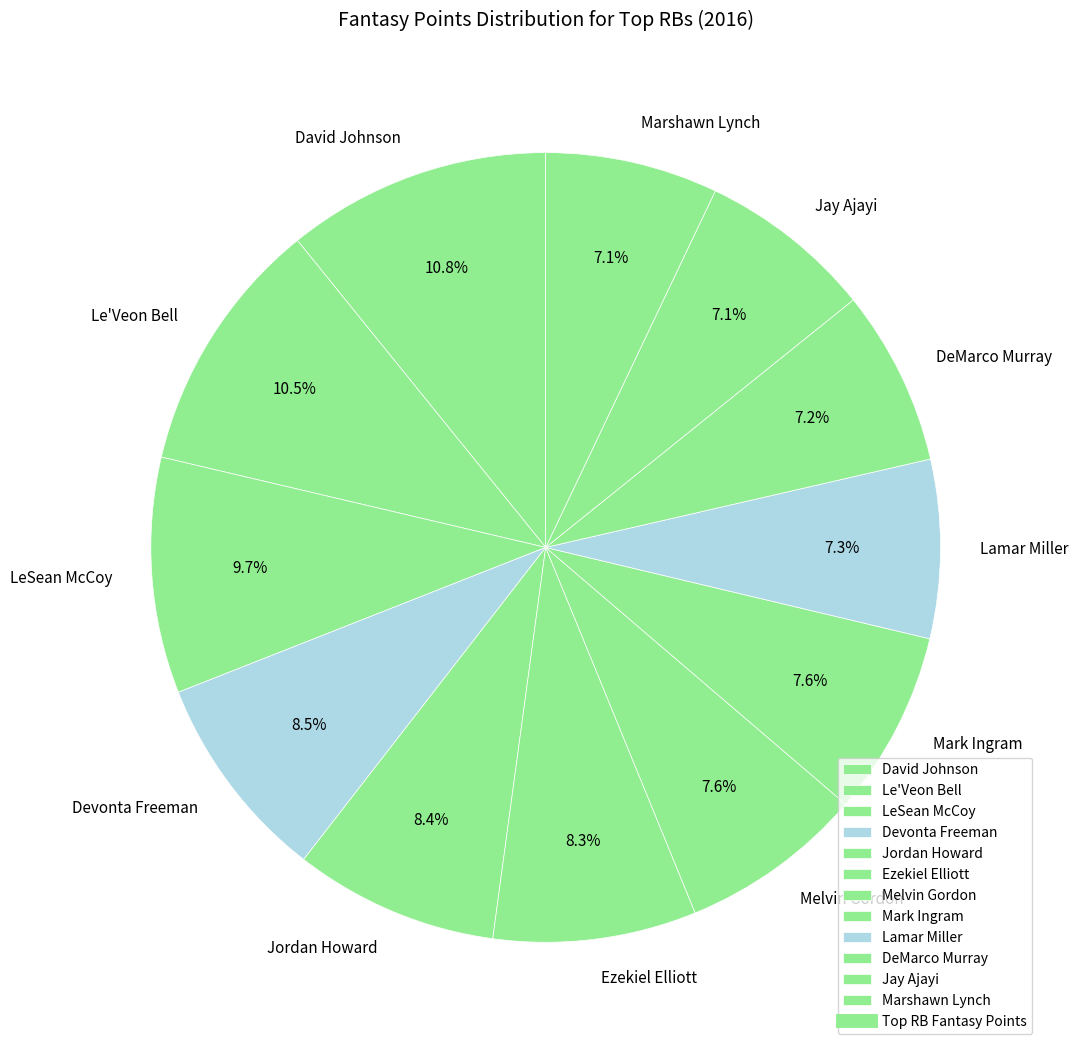

Which has a higher value, Ezekiel Elliott or Le'Veon Bell?

Le'Veon Bell